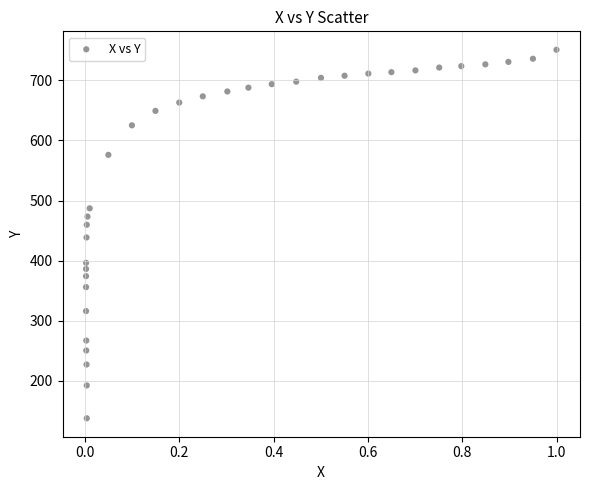

What is the range of X values (max minus min)?

1.0